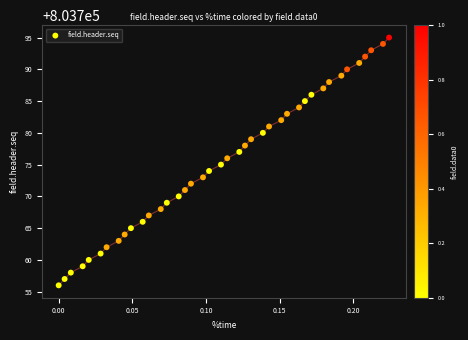

What is the range of Y values (max minus min)?

39